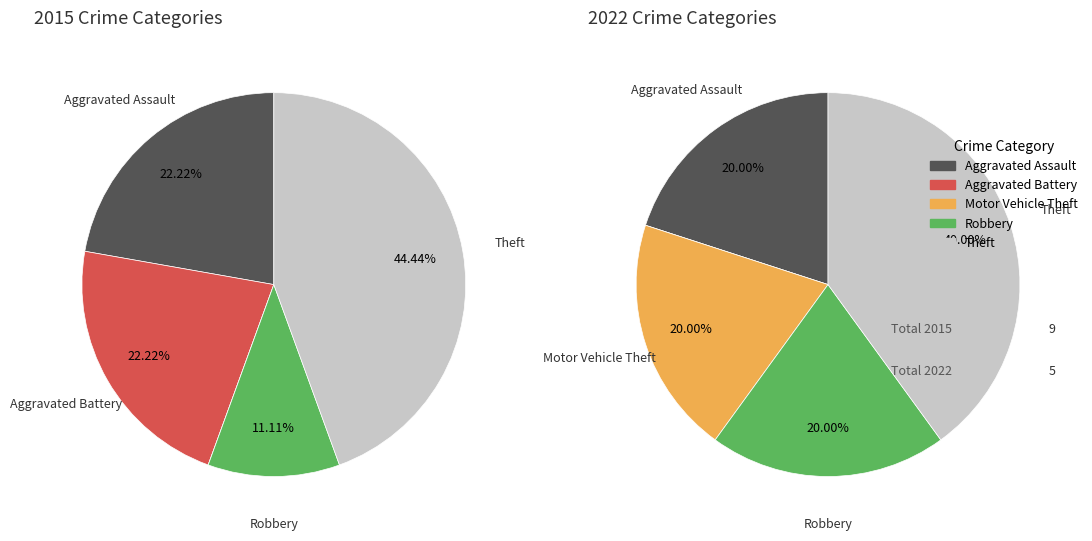

What percentage is NOT represented by Aggravated Battery?

77.8%